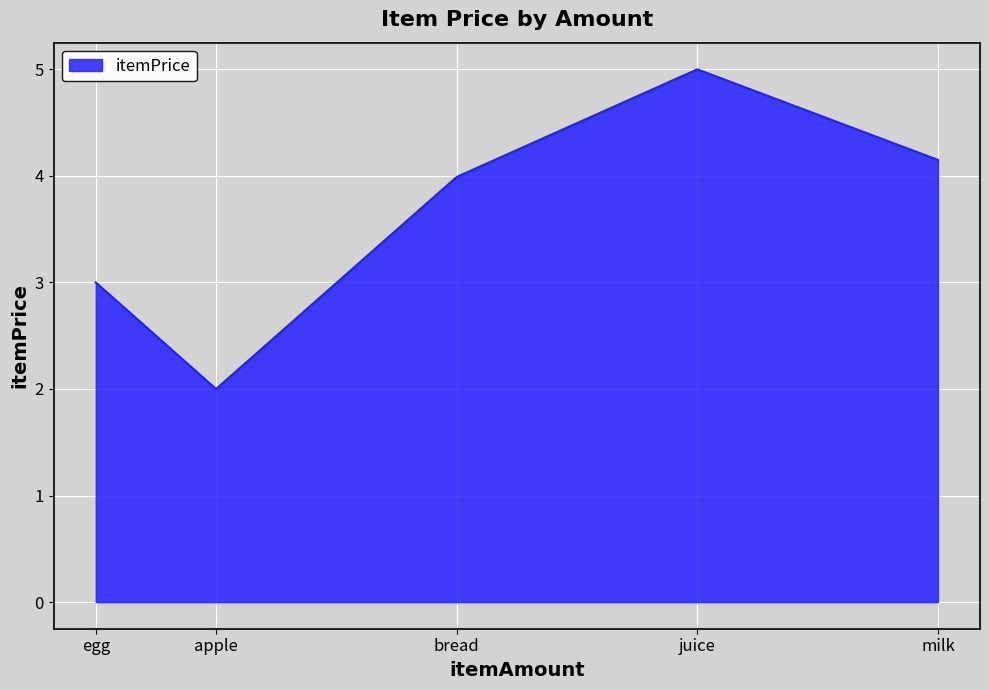

True or false: the data shows 3.0 at egg.

True